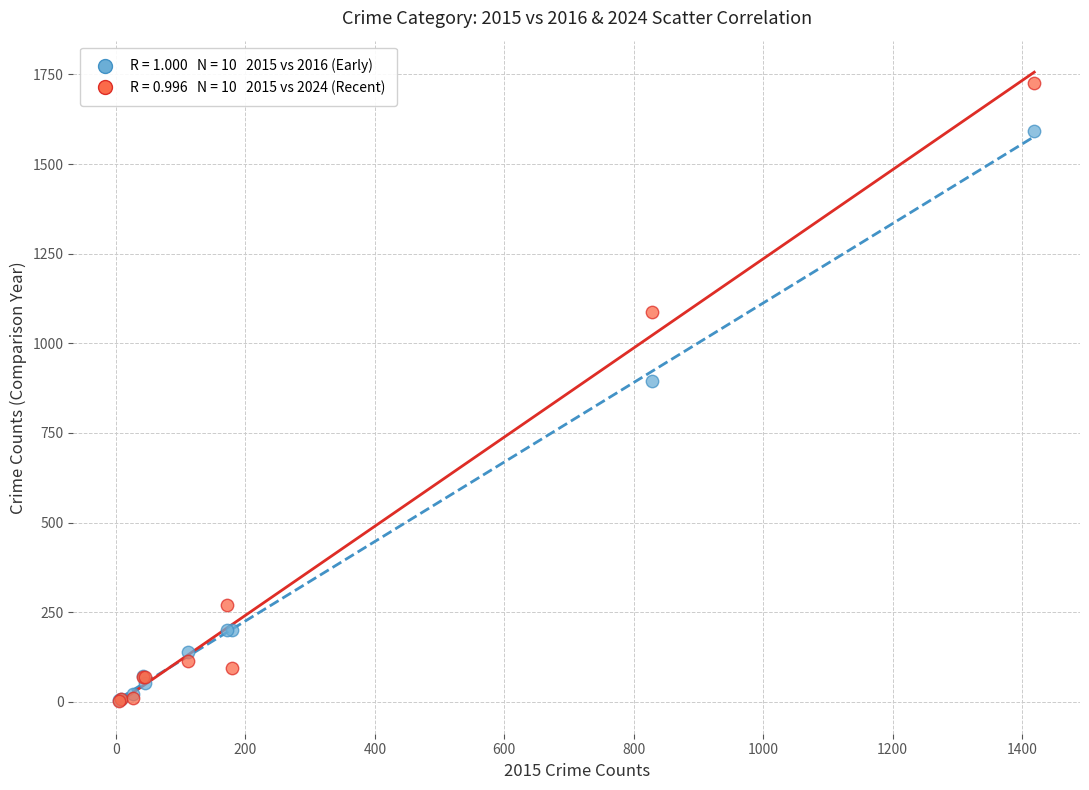

Across all series, what Y value is closest to 864?

894